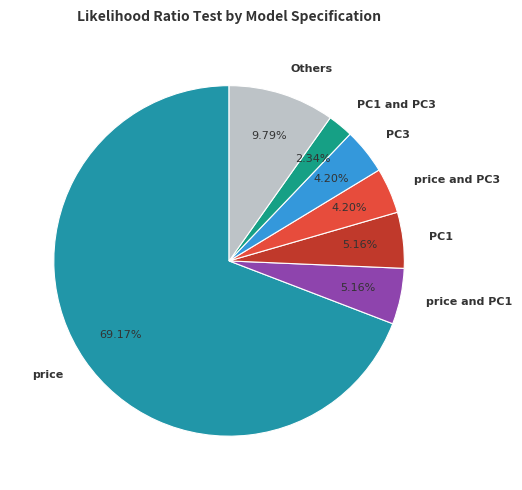

The price and PC3 slice represents 4% of the pie. True or false?

True